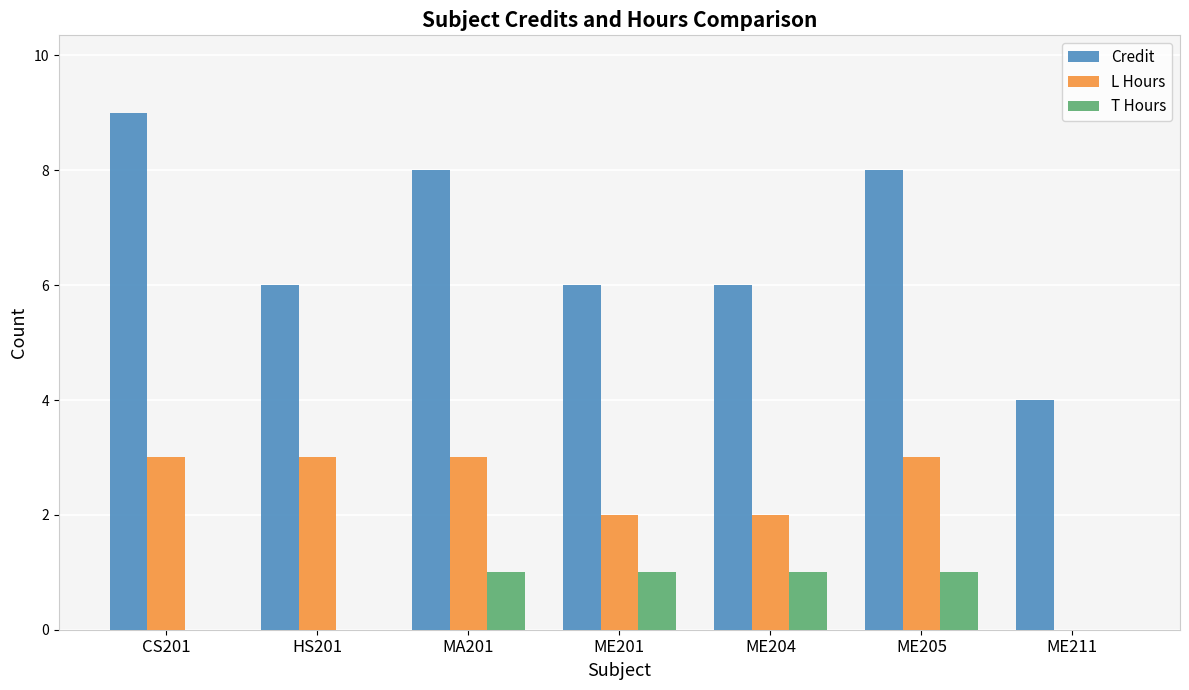

How many distinct data groups are displayed?

3